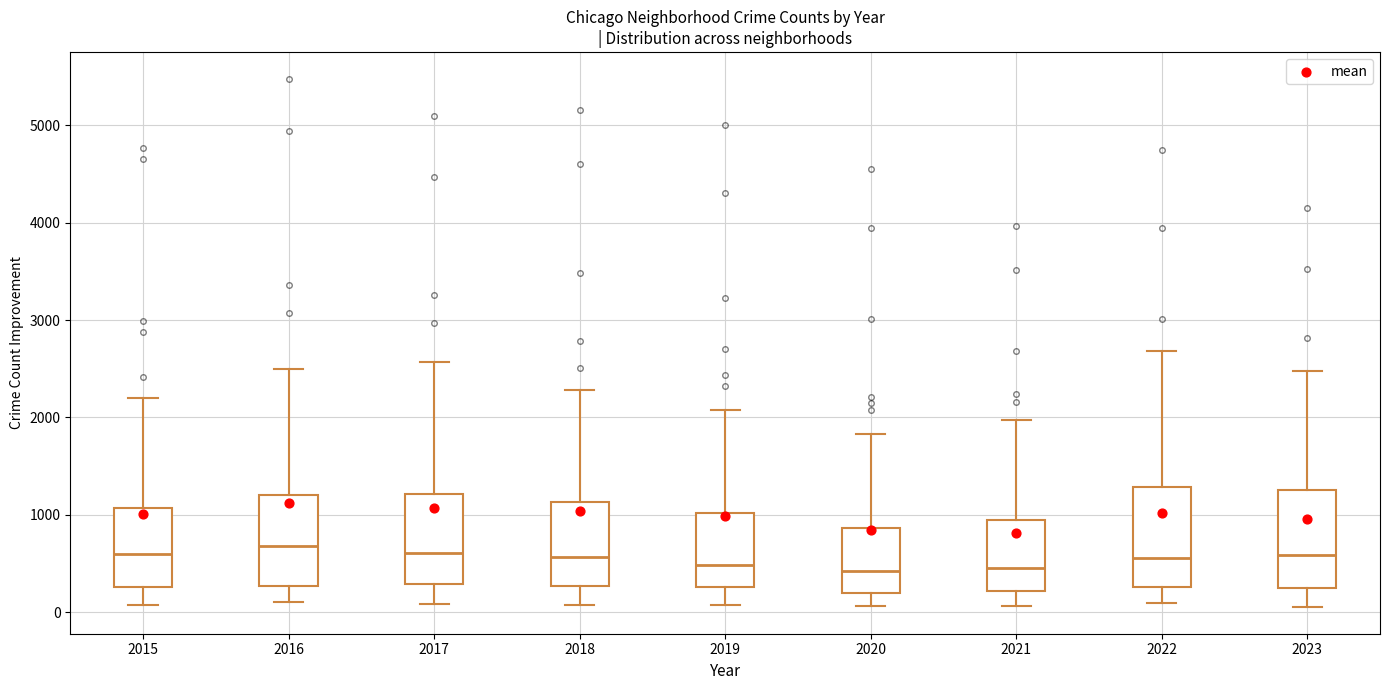

Reading left to right, transcribe this box plot: for each box, give where its median line is, the range the box spans, and where its two whiskers end, as read against the y-axis. The values are not printed on the chart, so give them approximately, as read against the axis.

2015: median 600, box 300 to 1100, whiskers 100 to 2200
2016: median 700, box 300 to 1200, whiskers 100 to 2500
2017: median 600, box 300 to 1200, whiskers 100 to 2600
2018: median 600, box 300 to 1100, whiskers 100 to 2300
2019: median 500, box 300 to 1000, whiskers 100 to 2100
2020: median 400, box 200 to 900, whiskers 100 to 1800
2021: median 500, box 200 to 900, whiskers 100 to 2000
2022: median 600, box 300 to 1300, whiskers 100 to 2700
2023: median 600, box 300 to 1300, whiskers 100 to 2500